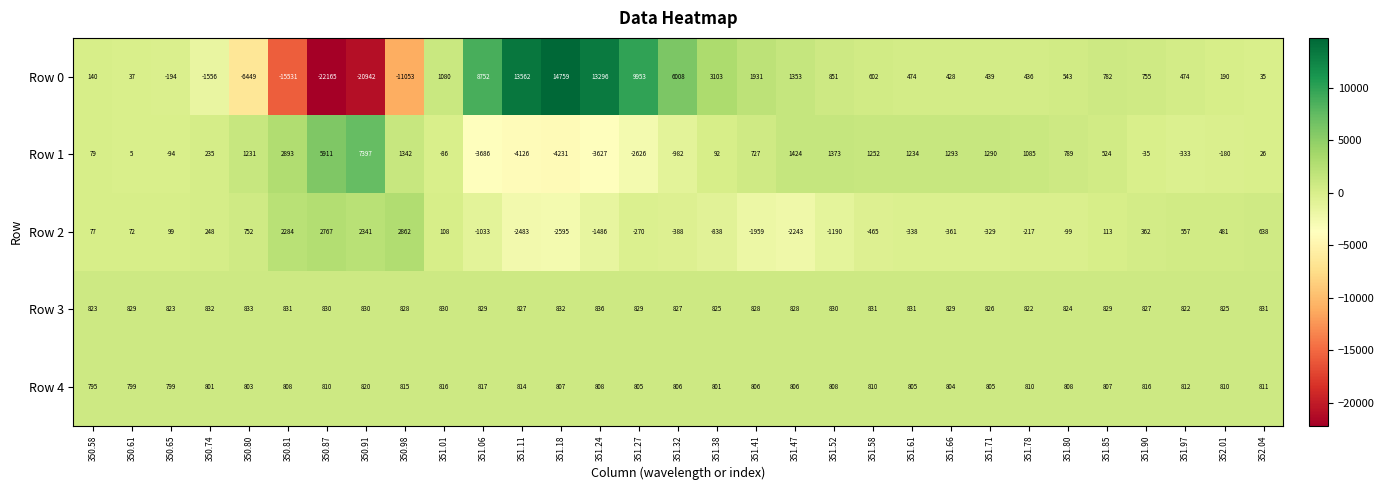

What is the difference between the maximum and minimum values in the Row 0 series?

36924